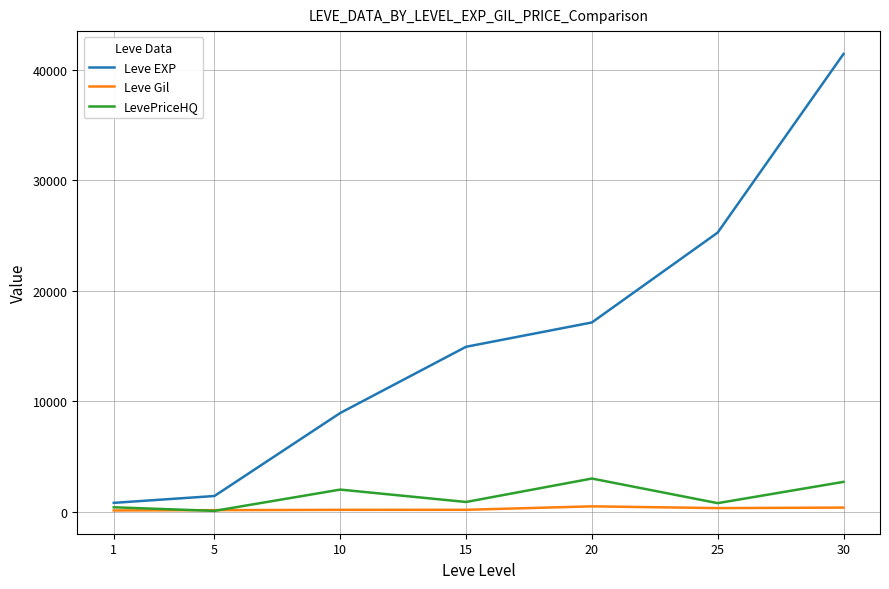

True or false: LevePriceHQ has more than 0 interior local peaks.

True